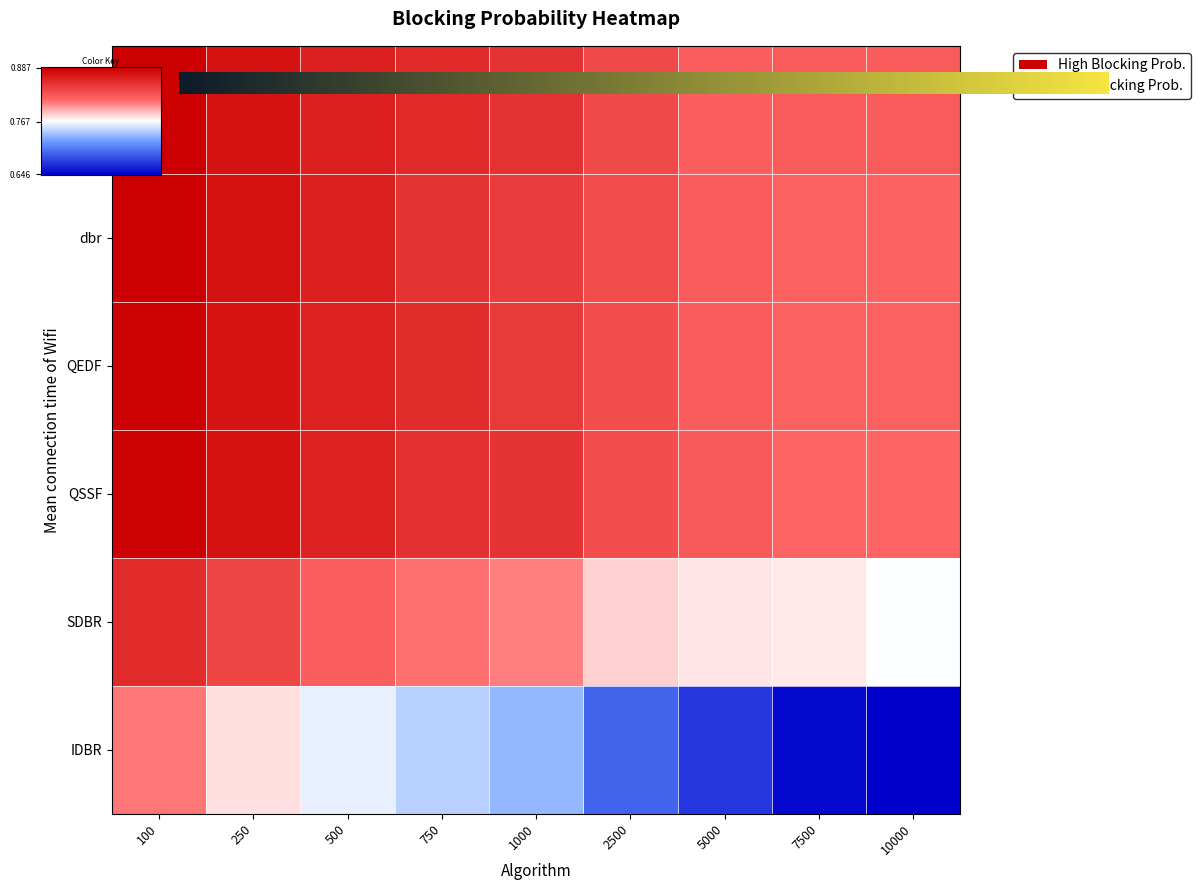

Which label corresponds to the largest value in the chart?

100